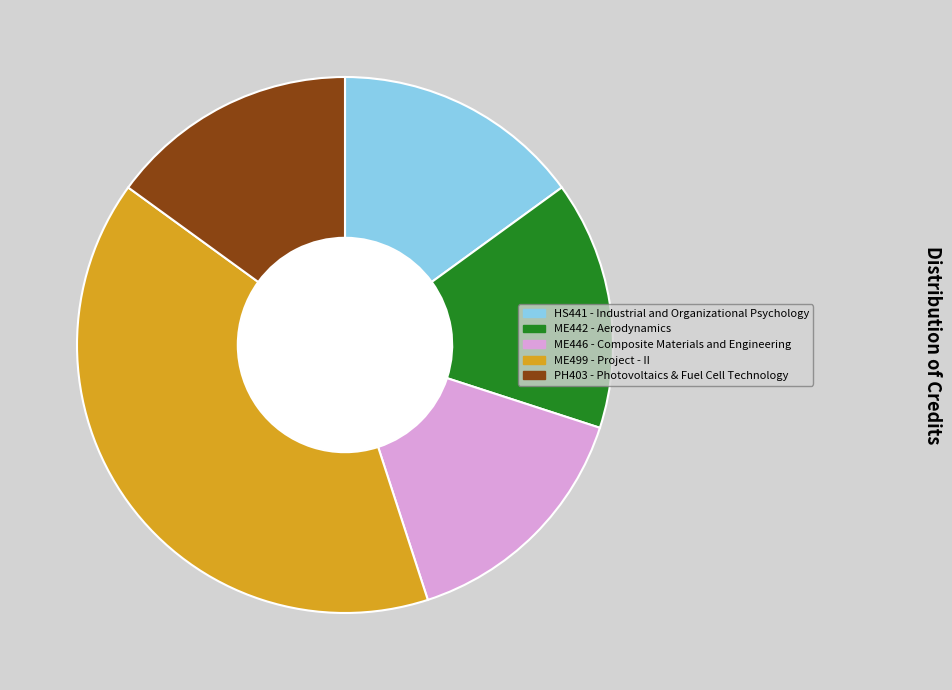

Combined, do ME499 - Project - II and PH403 - Photovoltaics & Fuel Cell Technology account for over 50%?

Yes